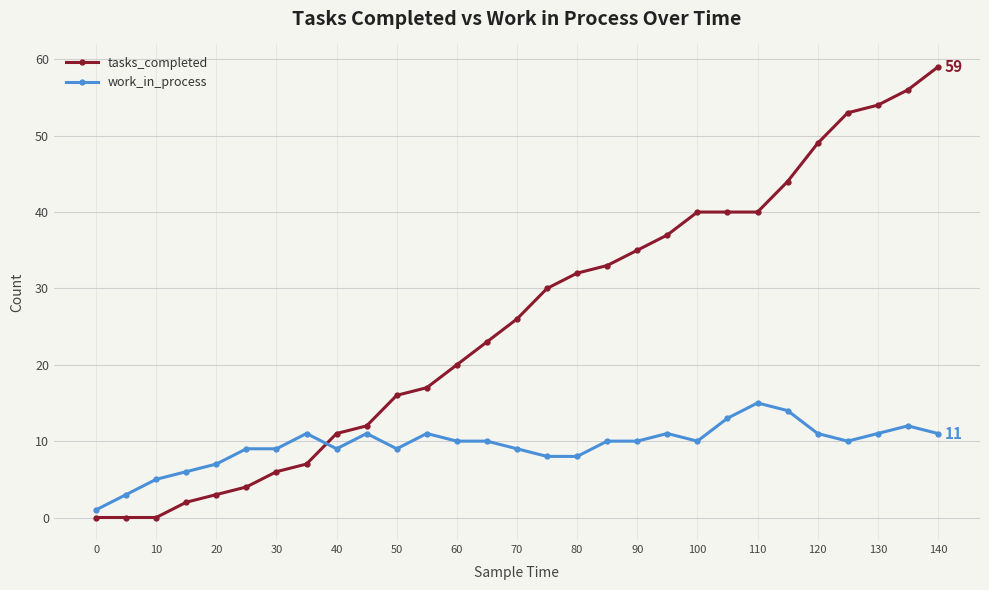

Which series has the widest spread of values?

tasks_completed